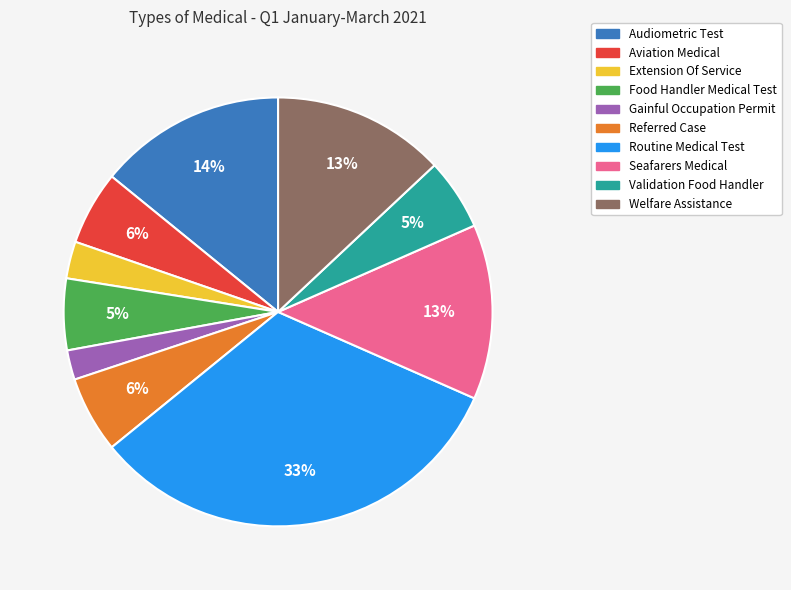

Which slice is the smallest?

Gainful Occupation Permit